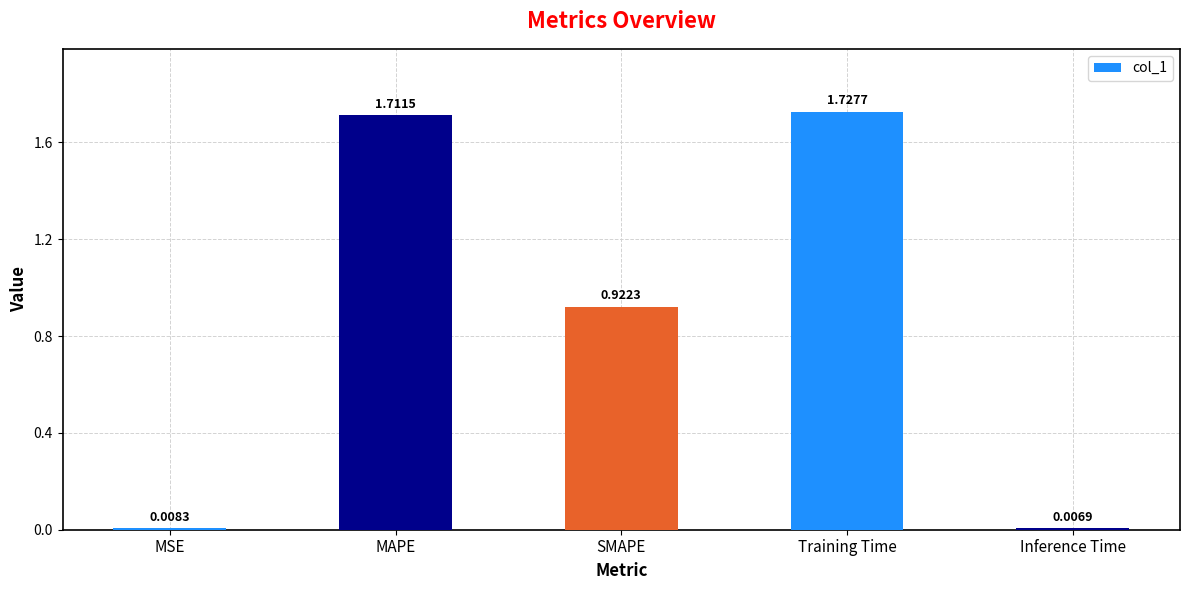

What is the difference between the values at SMAPE and MAPE?

0.8